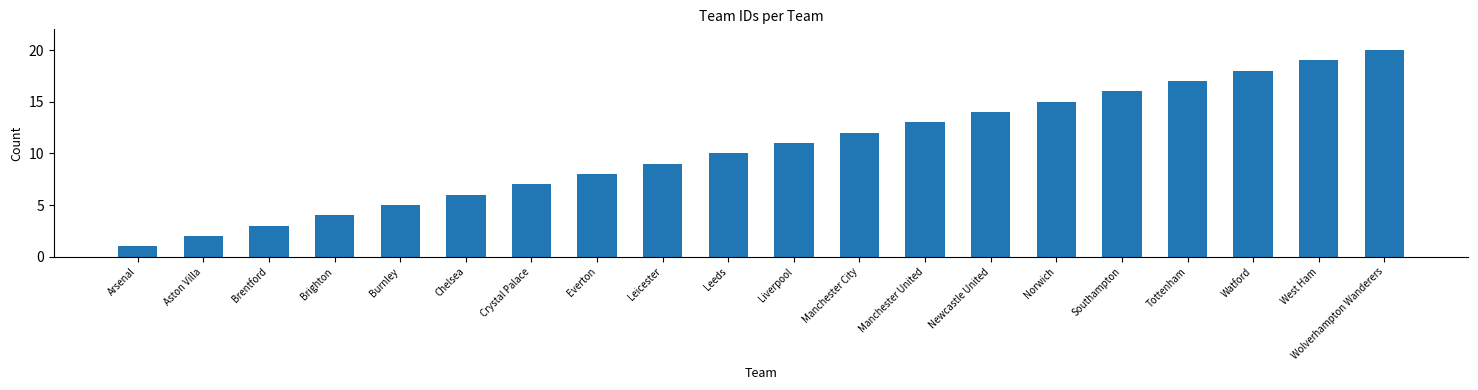

The value at Liverpool is 18. True or false?

False